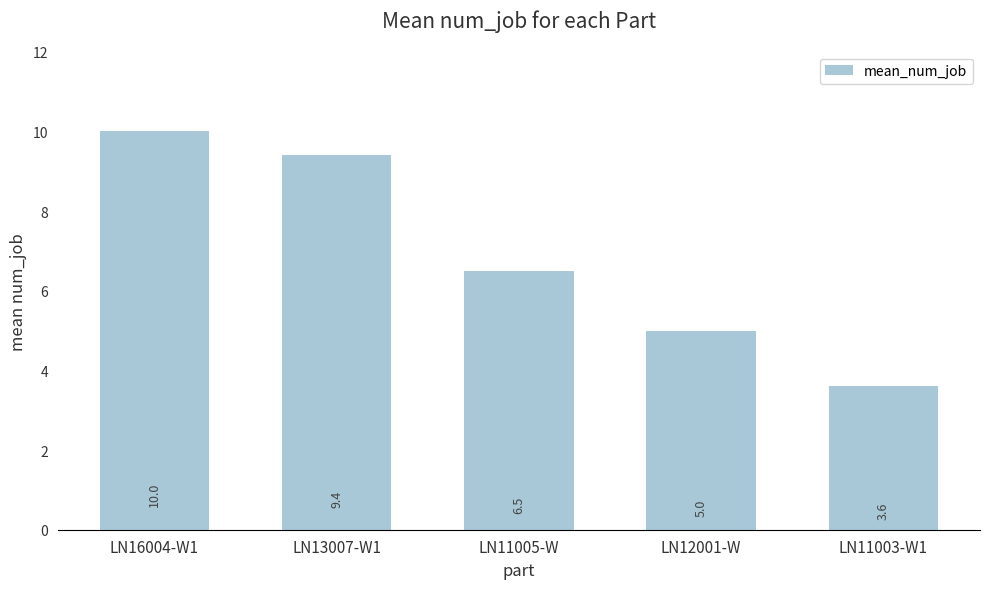

What is the sum of the values at LN16004-W1 and LN11005-W?

16.5